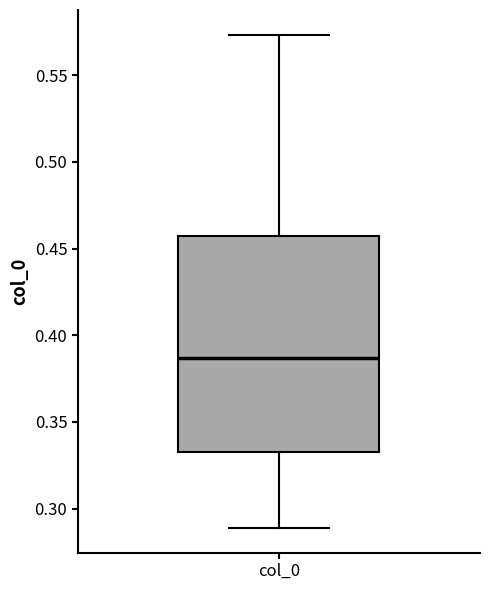

Read this box plot against the y-axis: the position of the median line, the range covered by the box, and the ends of both whiskers. The values are not printed on the chart, so give them approximately, as read against the axis.

median 0.385, box 0.335 to 0.455, whiskers 0.290 to 0.575